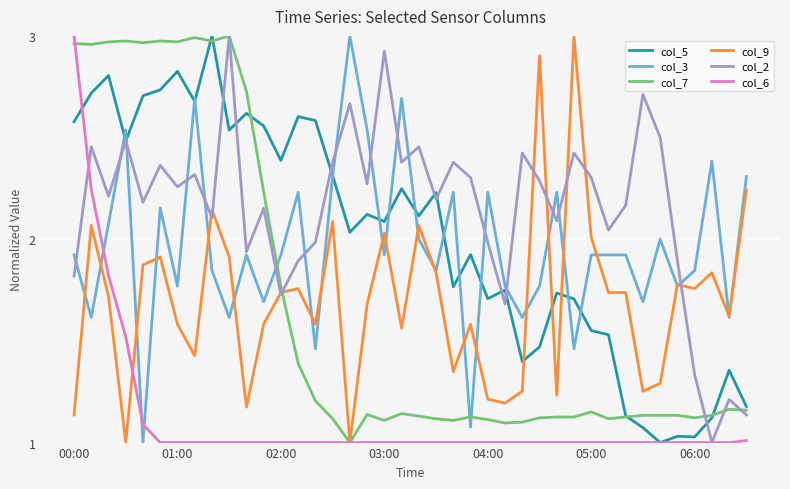

Which series ends up on top after the final intersection of col_5 and col_9?

col_9